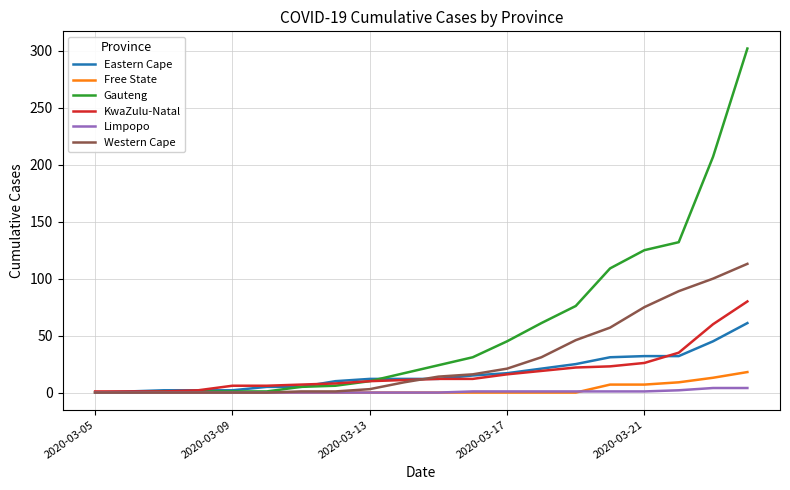

Rank the series by their maximum value, from highest to lowest.

Gauteng, Western Cape, KwaZulu-Natal, Eastern Cape, Free State, Limpopo